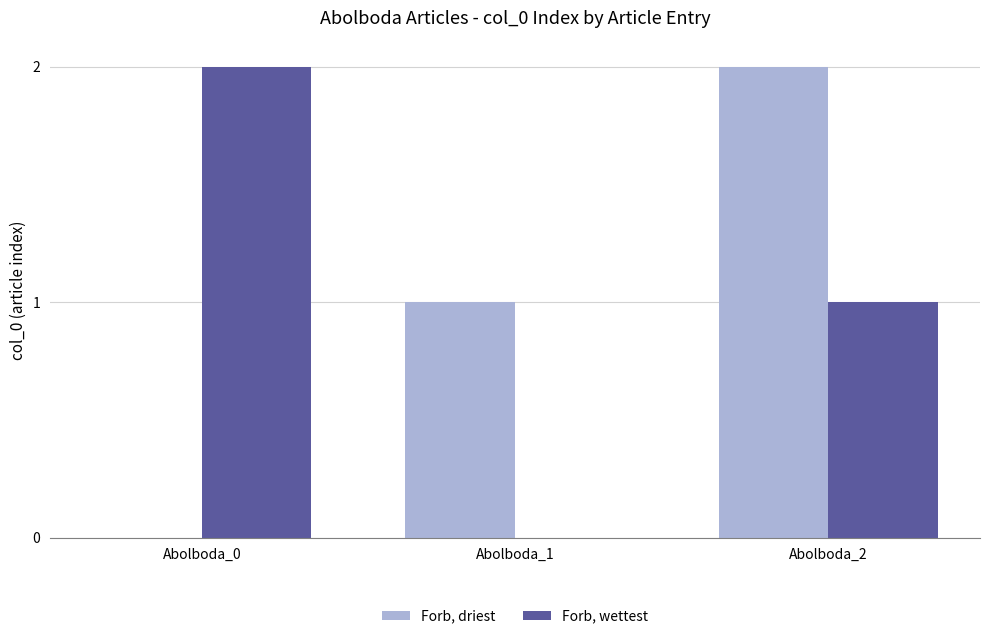

At which category is the sum across all series the highest?

Abolboda_2